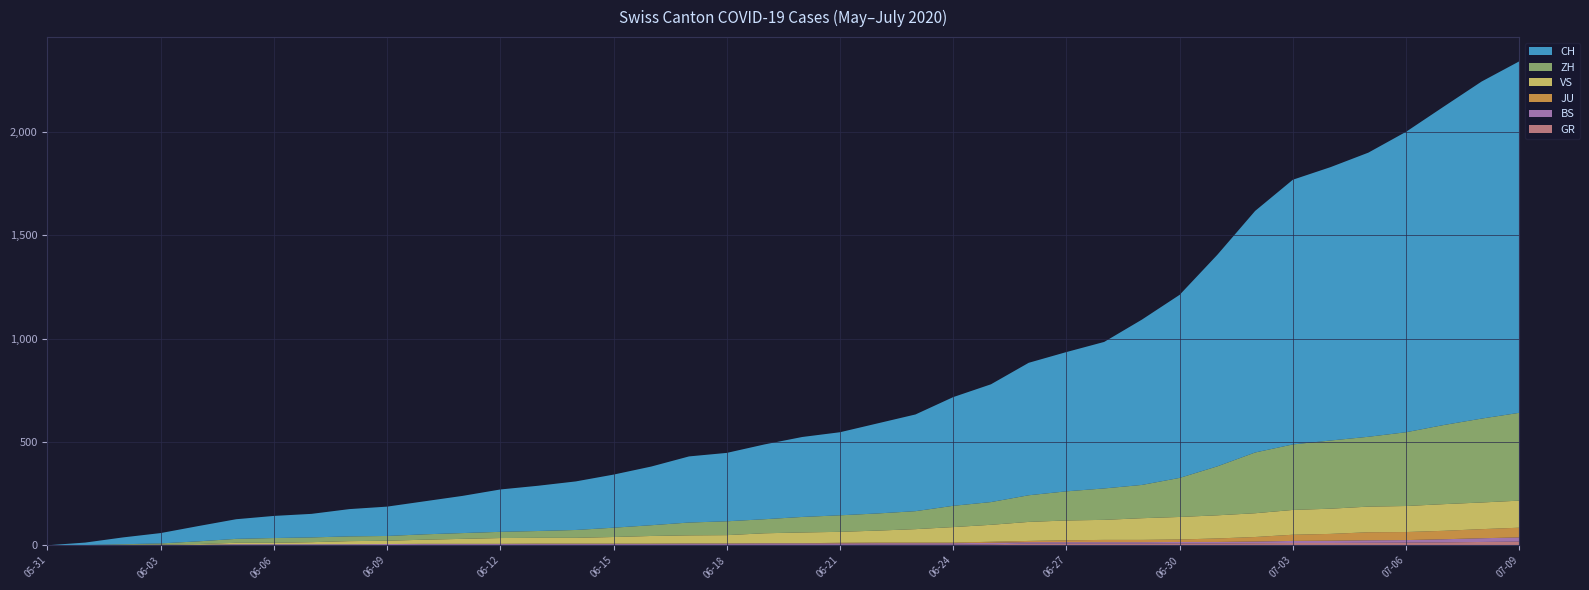

Reading right to left, list all the values displayed in this chart.

CH: 1701	1631	1541	1454	1375	1323	1281	1169	1024	886	800	709	674	641	570	526	468	436	402	387	362	331	320	284	257	235	219	205	180	160	142	132	114	107	95	74	50	33	12	0
ZH: 425	406	383	357	338	330	317	294	237	189	161	152	141	129	110	103	87	83	80	75	68	67	62	52	45	38	33	30	28	26	23	23	23	23	19	13	5	2	0	0
JU: 47	44	41	39	39	33	30	22	17	12	11	11	9	6	5	3	3	3	3	1	1	1	1	1	1	1	1	0	0	0	0	0	0	0	0	0	0	0	0	0
BS: 20	18	15	12	12	11	10	8	7	7	7	7	7	7	7	7	7	7	7	7	7	6	6	5	5	5	5	5	5	5	5	4	4	4	4	1	1	0	0	0
GR: 18	16	14	13	12	11	11	10	9	9	8	8	8	8	5	3	3	3	2	2	2	2	2	2	2	2	2	2	2	2	1	1	1	1	1	1	1	1	0	0
VS: 131	129	129	126	124	122	120	115	112	109	105	97	96	92	82	75	65	58	53	52	48	40	39	37	32	28	28	28	24	20	16	15	10	7	7	4	2	2	1	0